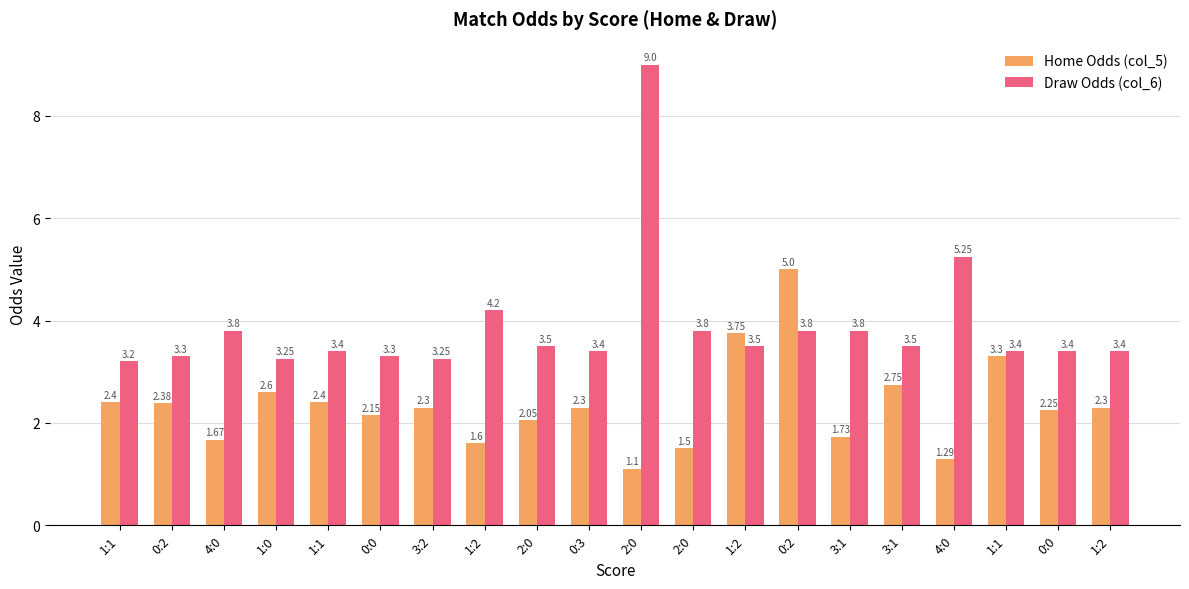

What is the difference between the maximum and minimum values in the Draw Odds (col_6) series?

5.8